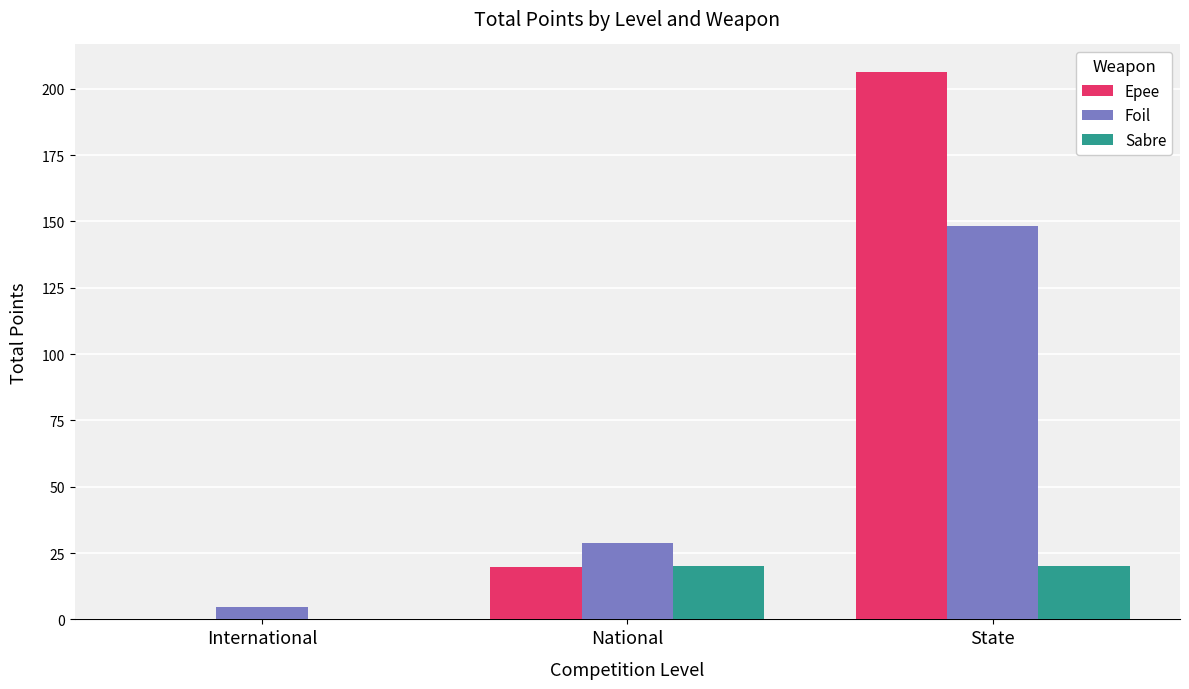

The Epee series shows 19.6 at National. True or false?

True